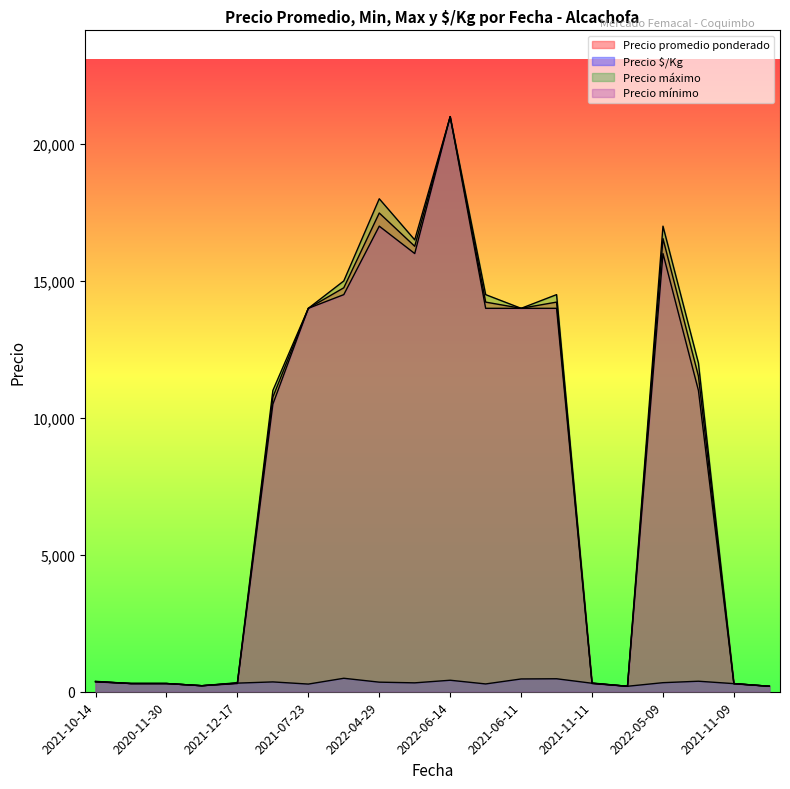

What is the difference between the maximum and minimum values in the Precio $/Kg series?

292